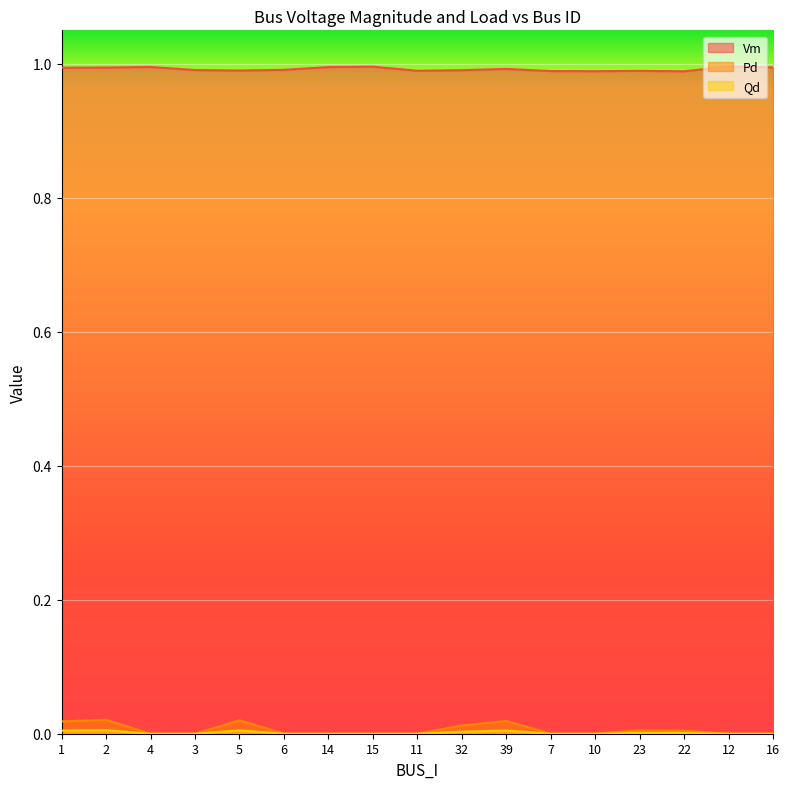

True or false: Qd and Pd intersect in this chart.

False